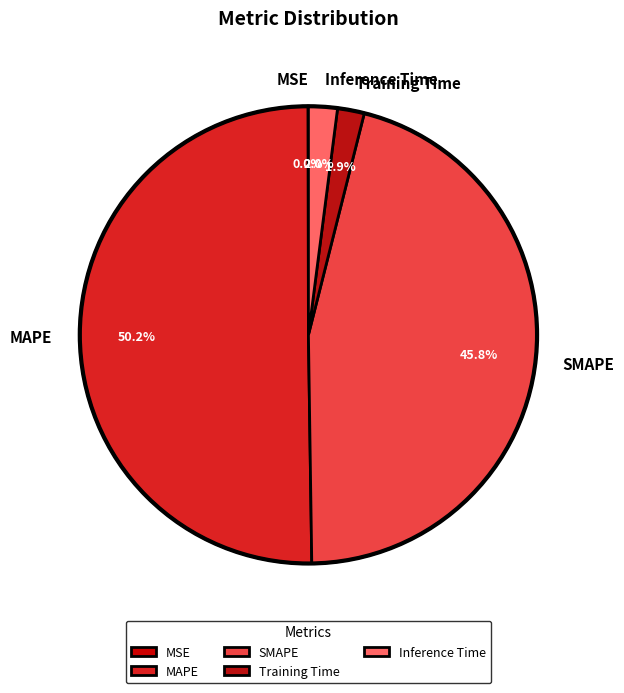

What is the largest slice in the pie chart?

MAPE